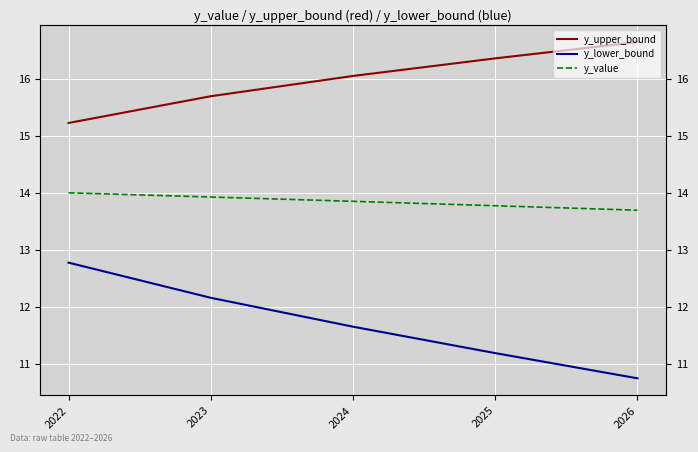

The y_value series shows 13.8 at 2025. True or false?

True